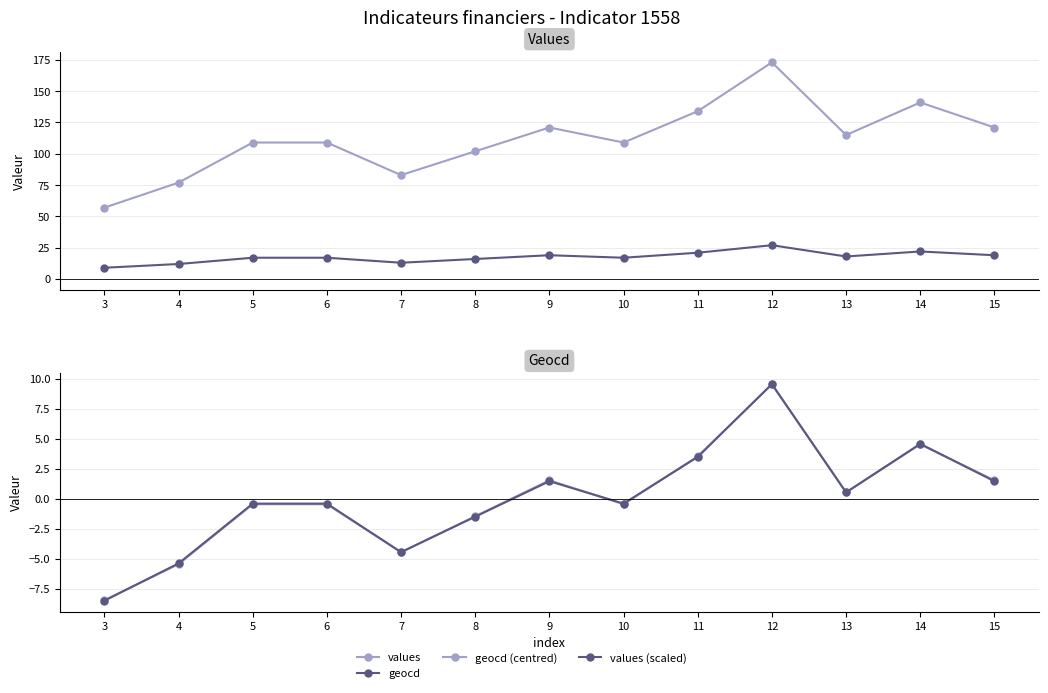

Which series has the widest spread of values?

values